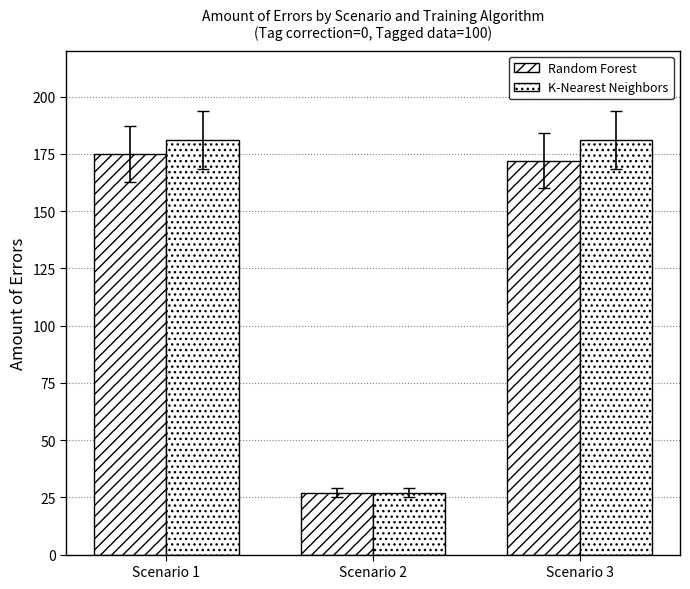

Which series changed the most between Scenario 1 and Scenario 3?

Random Forest